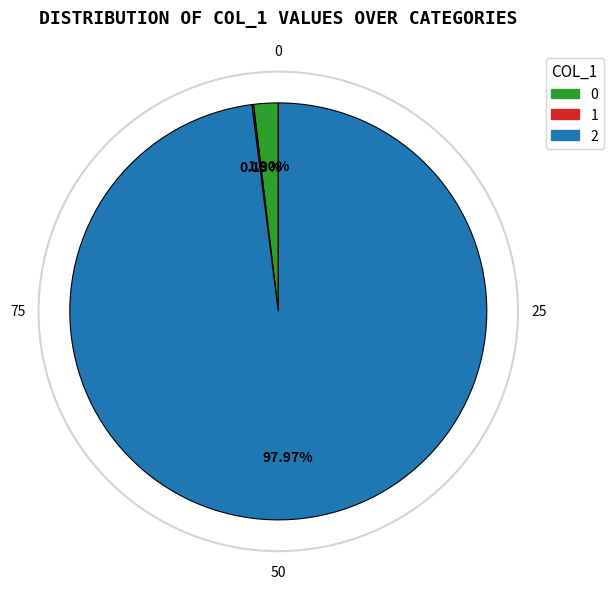

Is there any slice that represents more than half of the pie?

Yes